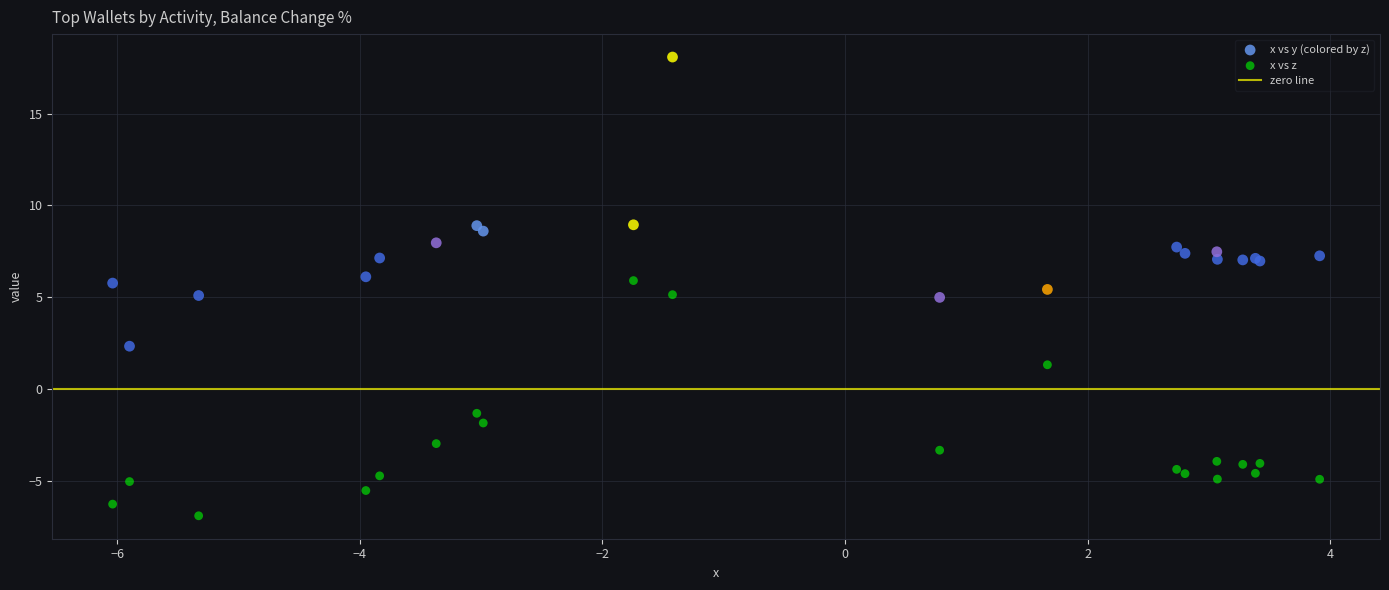

Which series has the largest Y range (max minus min)?

x vs y (colored by z)